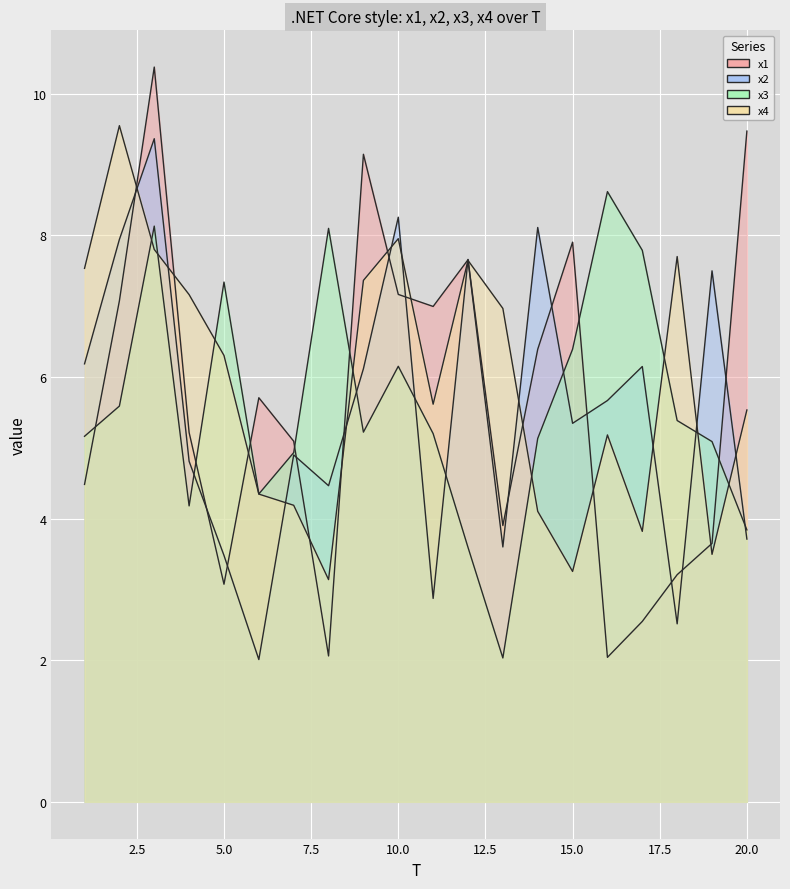

What is the maximum value for x3?

8.6